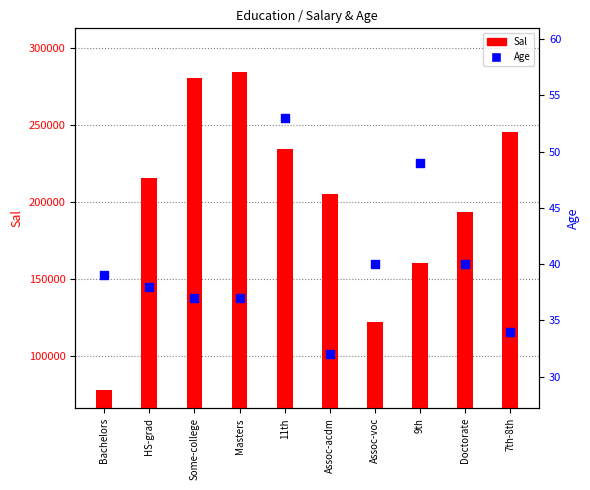

Is the value of Age at Bachelors greater than the value of Sal at 9th?

No